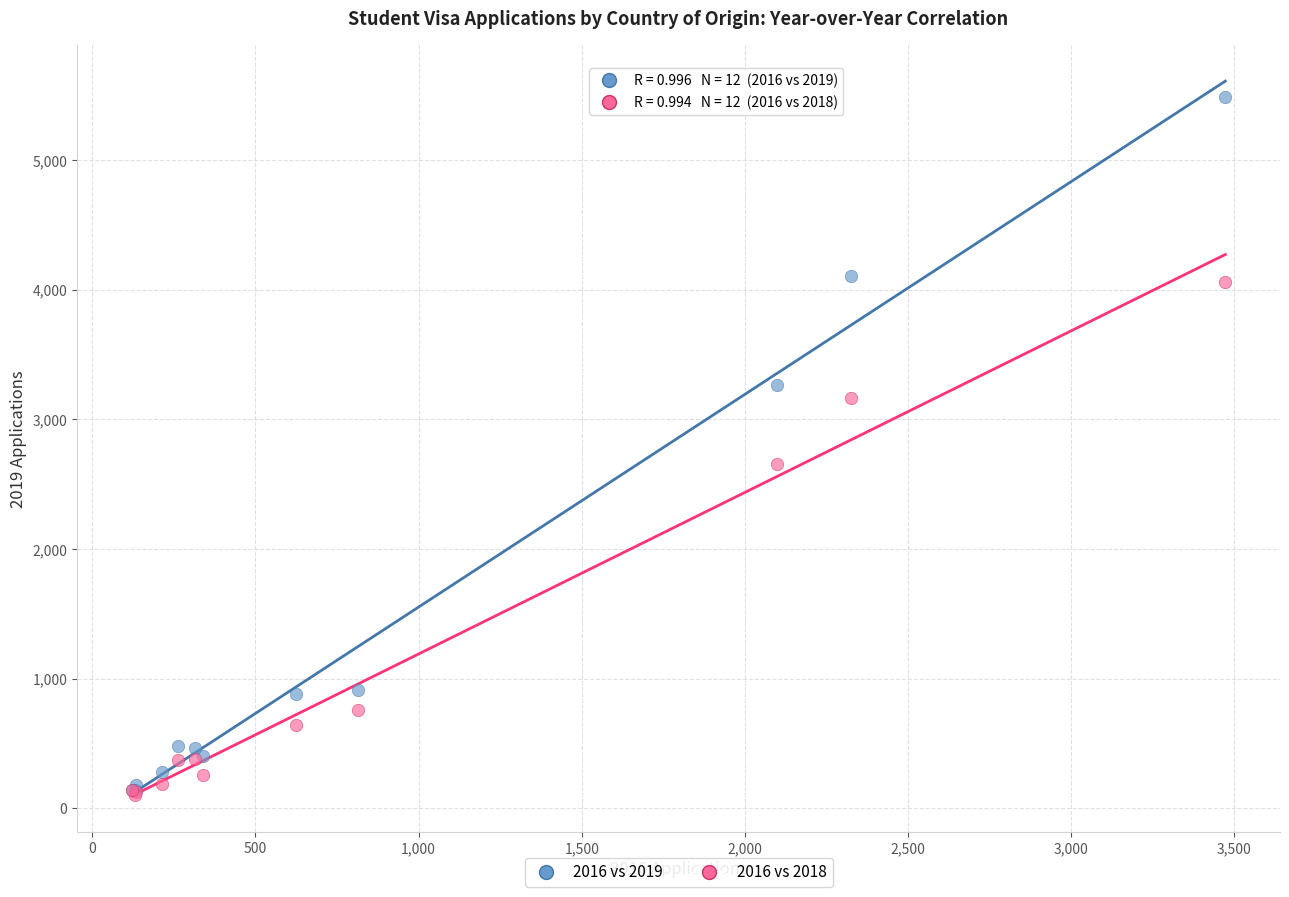

In the 2016 vs 2019 series, what Y value is closest to 2812?

3261